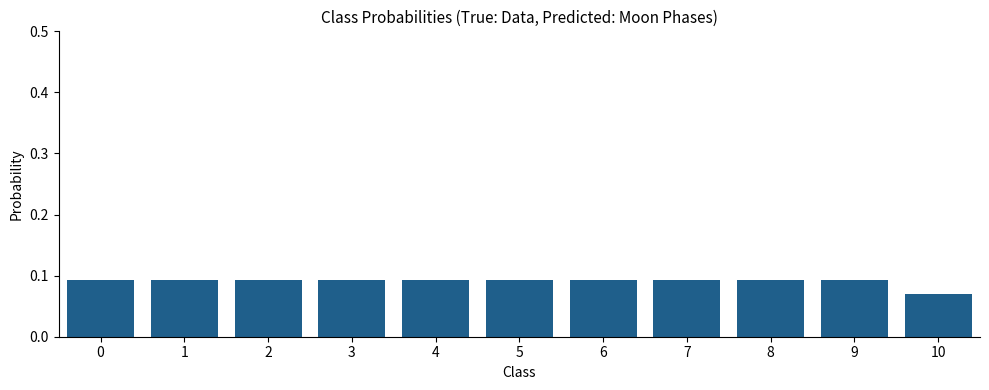

The chart shows a value of 0.0 at 6. True or false?

False